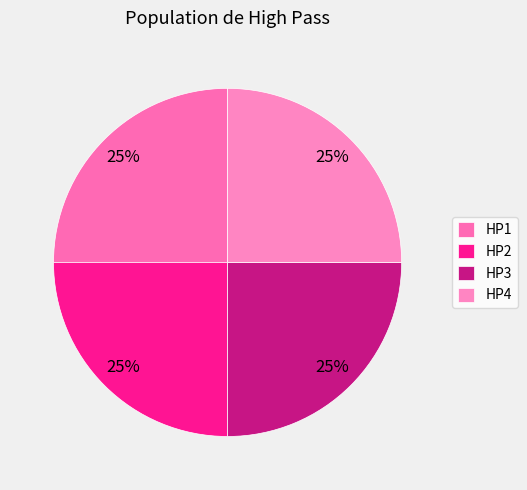

To the nearest percent, what is the combined percentage of HP2 and HP3?

50%